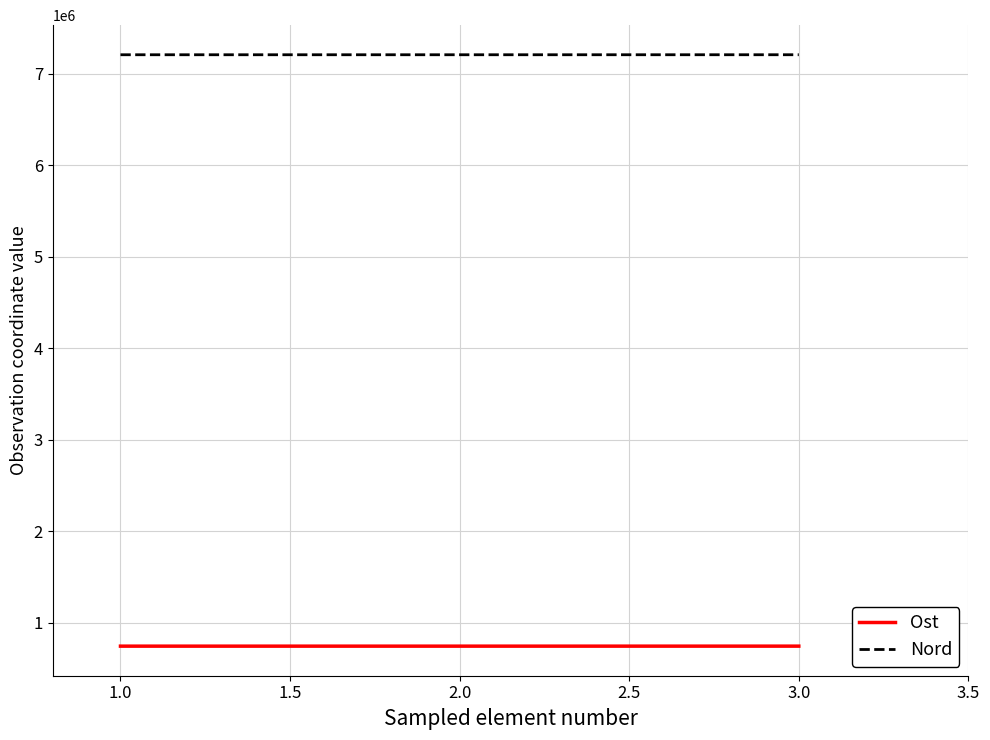

What is the sum of the Nord values at 3.0 and 2.0?

14414246.3